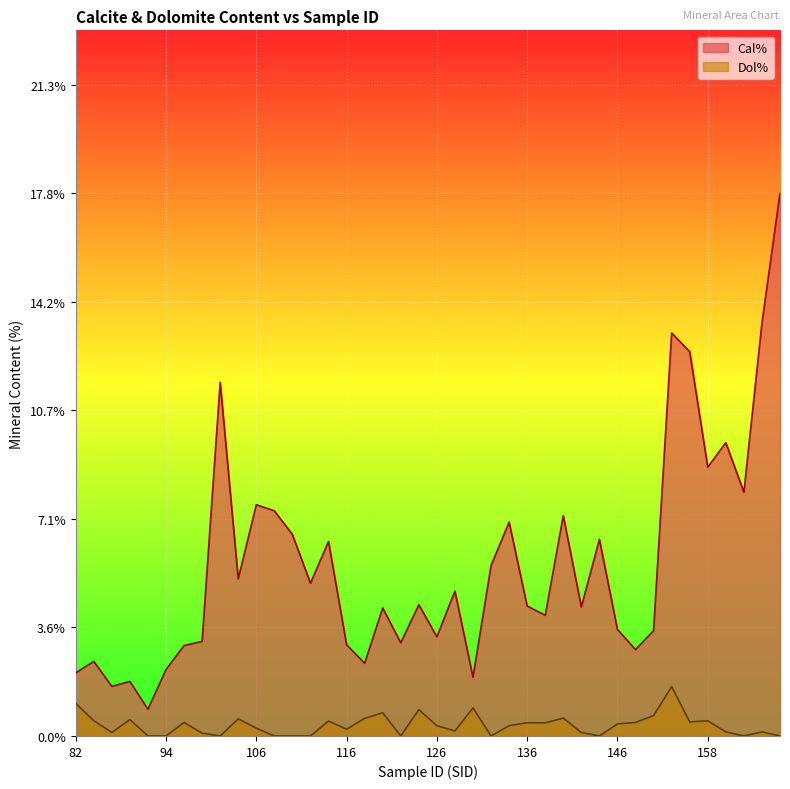

The Cal% series shows 0.0 at 146. True or false?

True